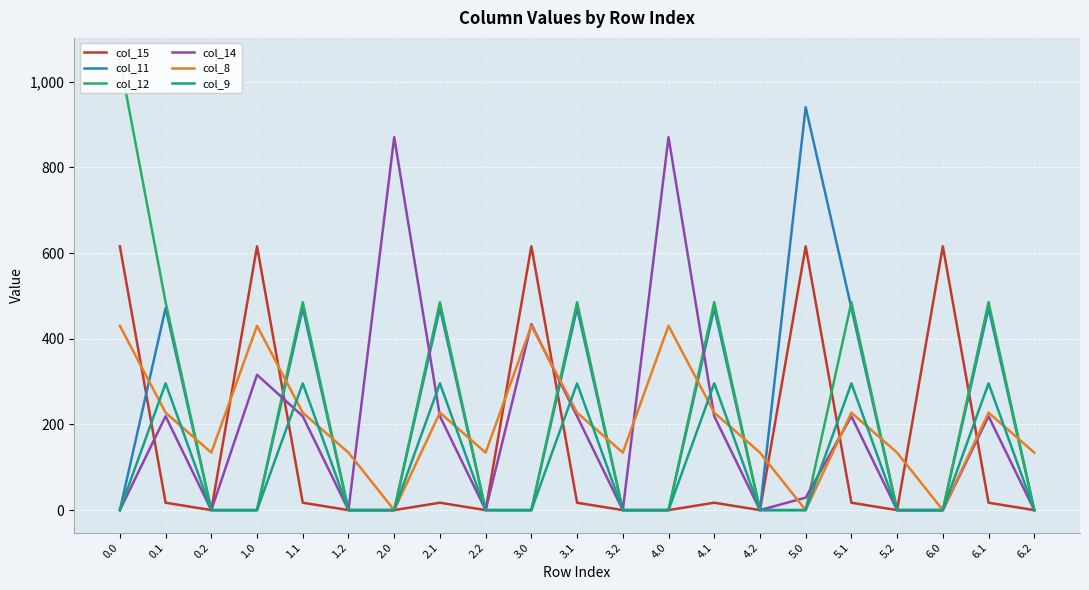

True or false: col_14 and col_11 cross at least once.

True